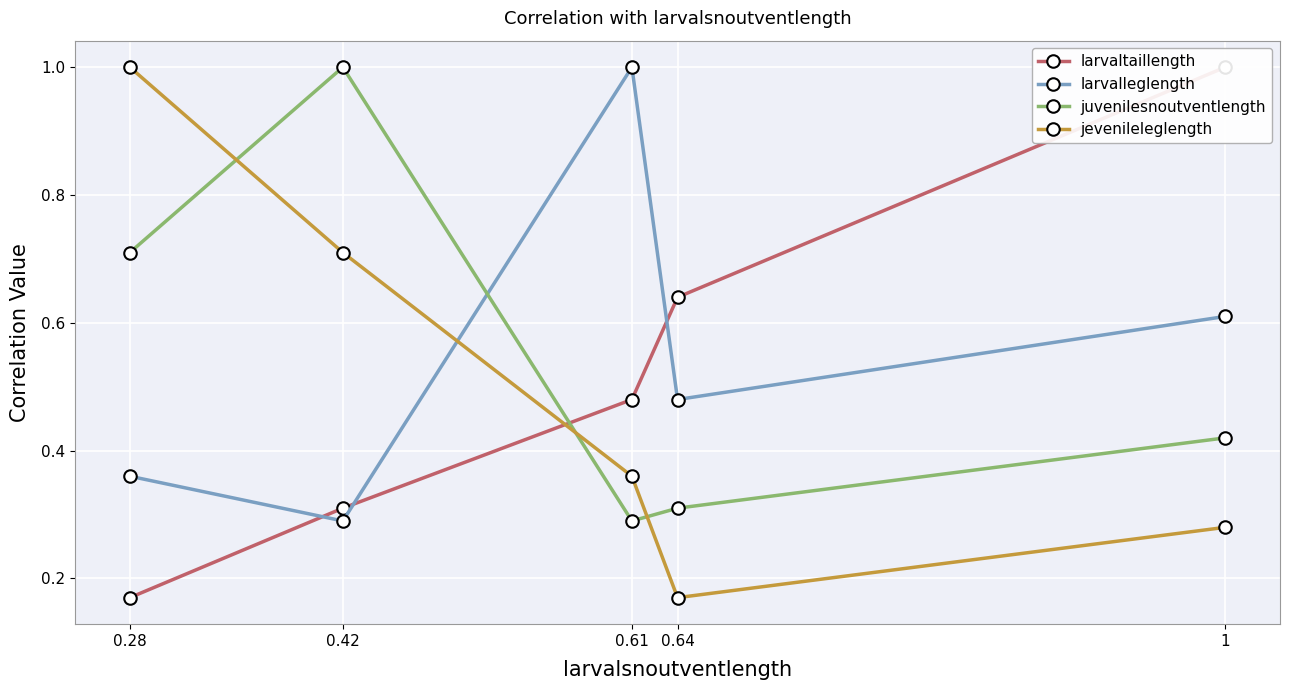

Reading left to right, transcribe all the data shown in this chart.

larvaltaillength: 1=1.0	0.64=0.6	0.61=0.5	0.42=0.3	0.28=0.2
larvalleglength: 1=0.6	0.64=0.5	0.61=1.0	0.42=0.3	0.28=0.4
juvenilesnoutventlength: 1=0.4	0.64=0.3	0.61=0.3	0.42=1.0	0.28=0.7
jevenileleglength: 1=0.3	0.64=0.2	0.61=0.4	0.42=0.7	0.28=1.0